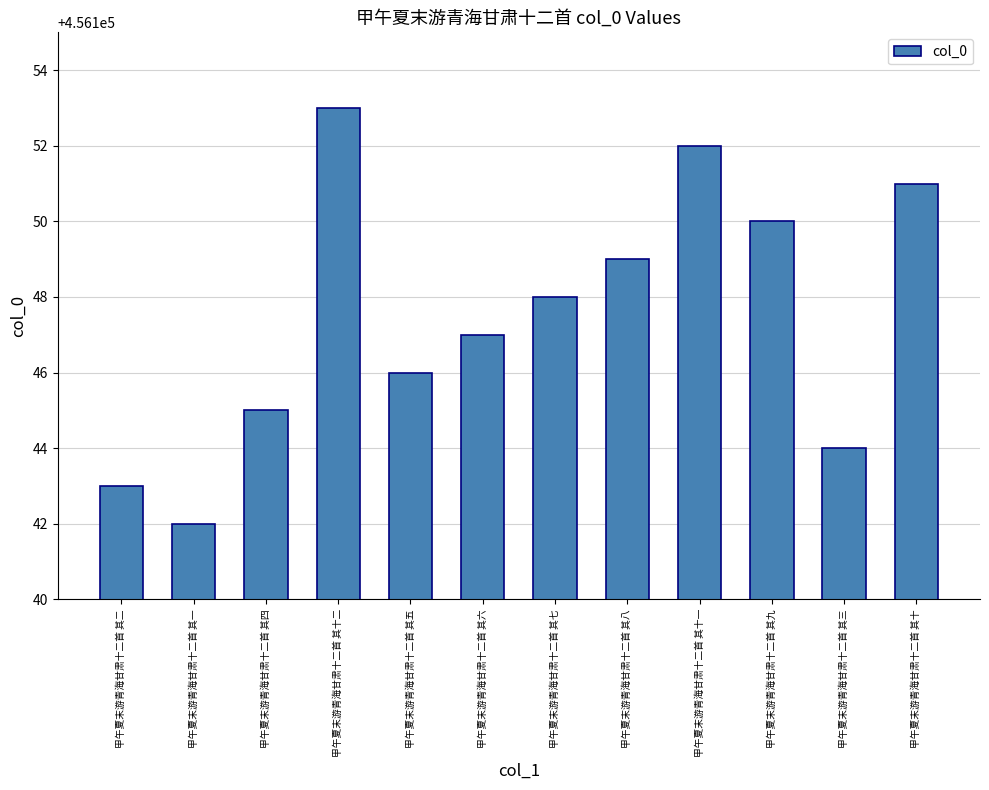

How many data points are less than 456148?

6